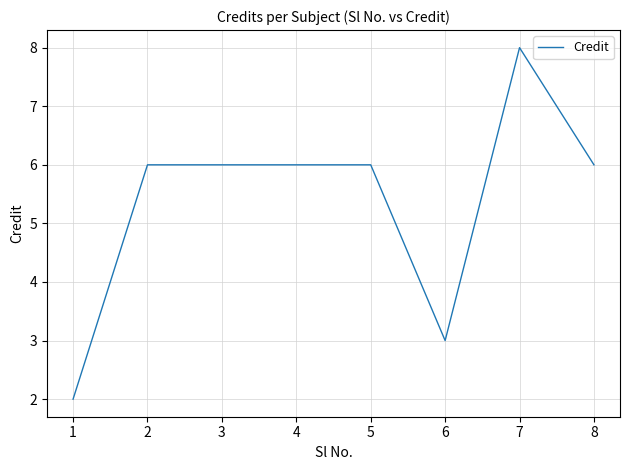

What is the difference between the second highest and minimum values?

4